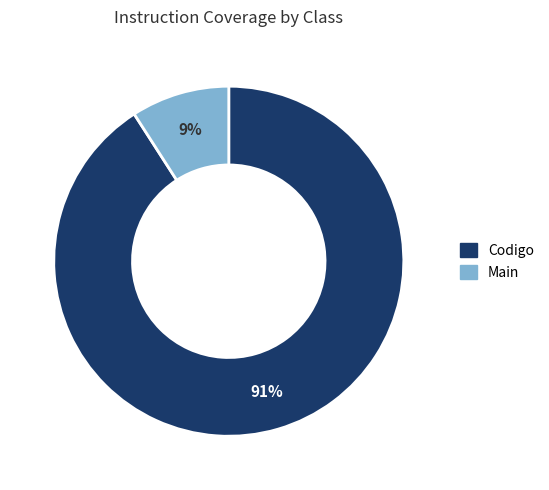

Which slice represents more than half of the pie?

Codigo